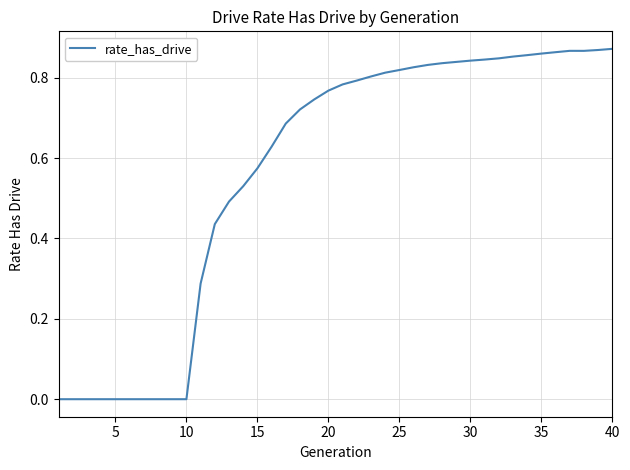

Does the chart have visible grid lines?

Yes